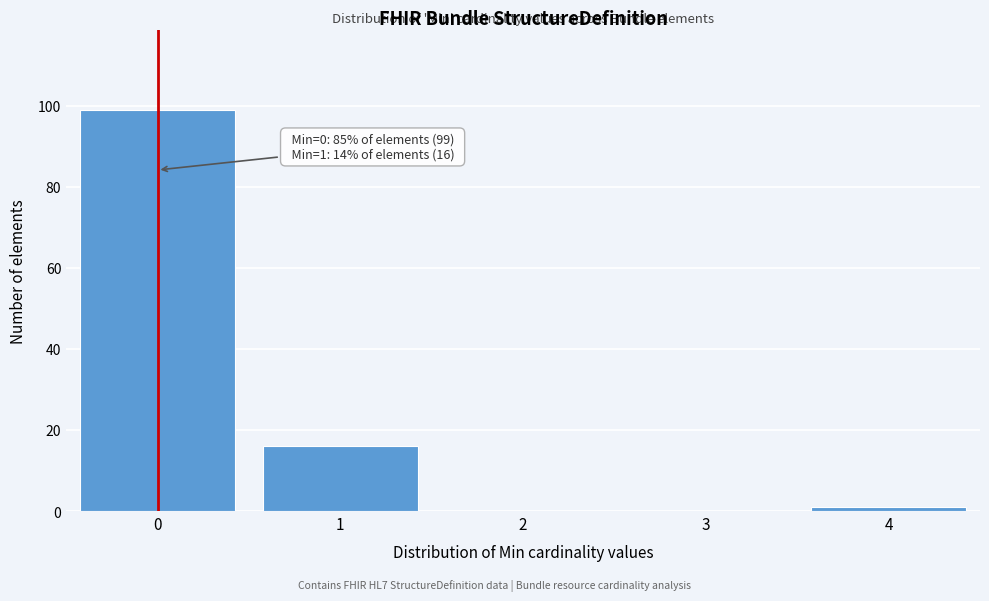

Reading left to right, list all the values displayed in this chart.

0=99	1=16	2=0	3=0	4=1